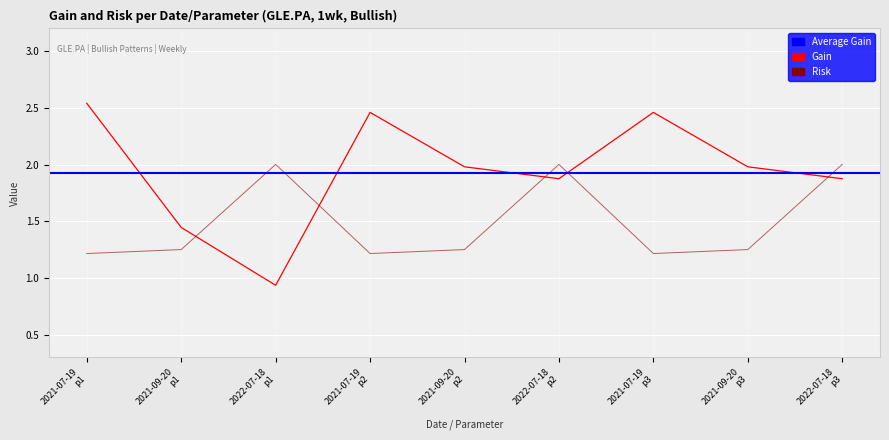

What is the label of the 3rd point from the left?

2022-07-18 p1